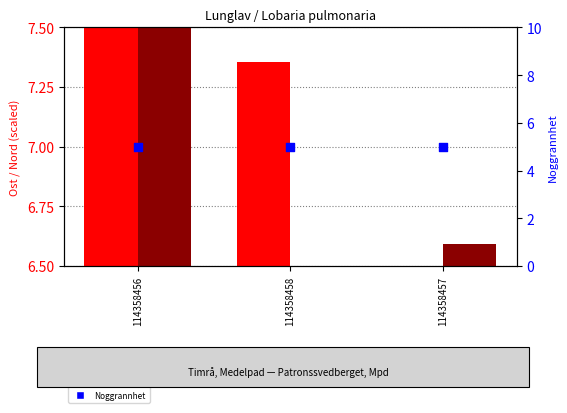

What are all the series names shown in the legend?

Ost (scaled), Nord (scaled), Noggrannhet